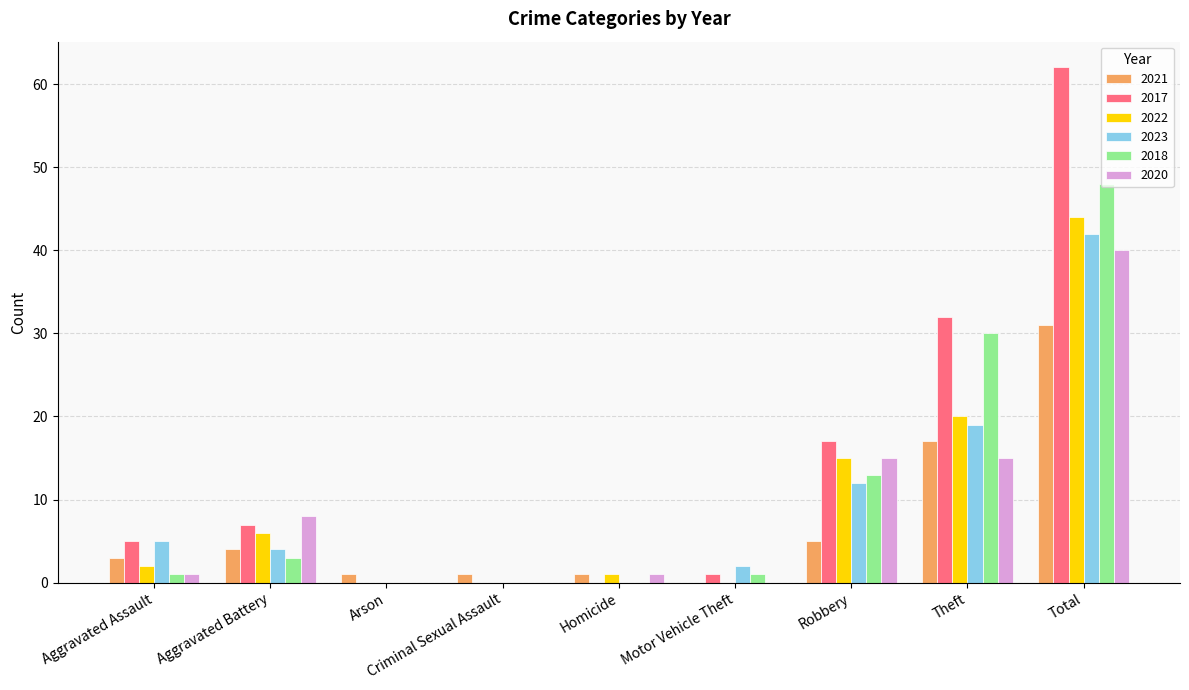

Which series has the largest total across all categories?

2017